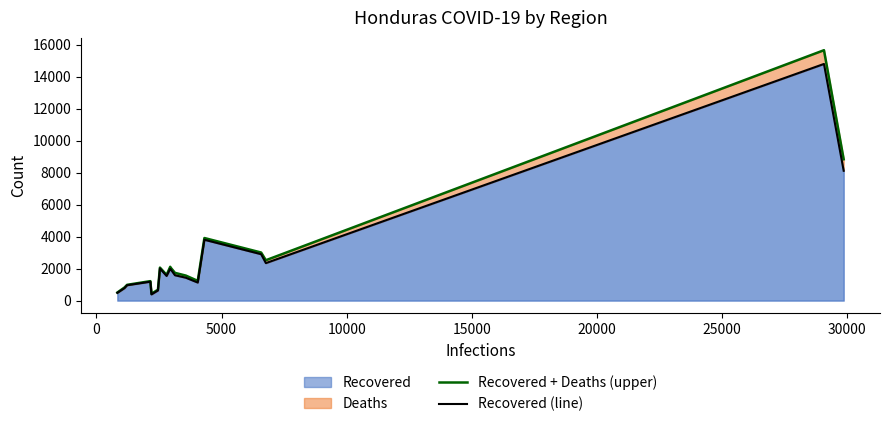

True or false: Recovered (line) has more than 2 interior local peaks.

True